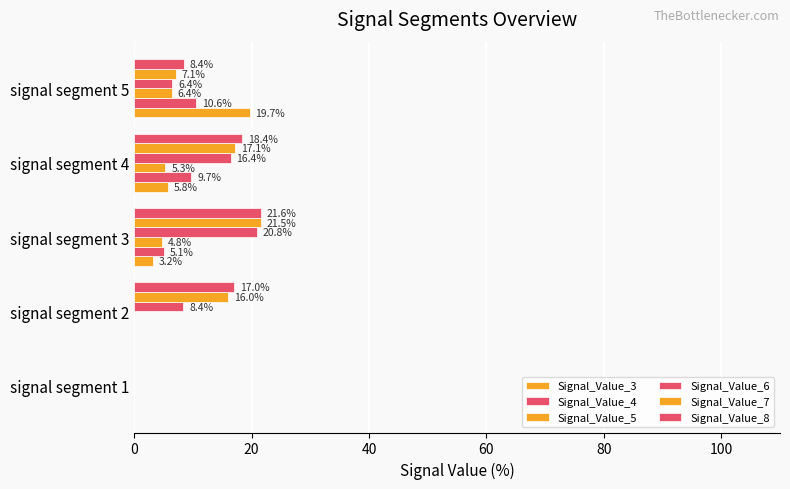

How many series are shown in this chart?

6